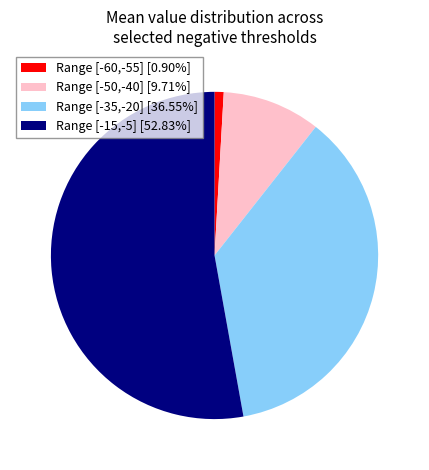

Is there any slice that represents more than half of the pie?

Yes